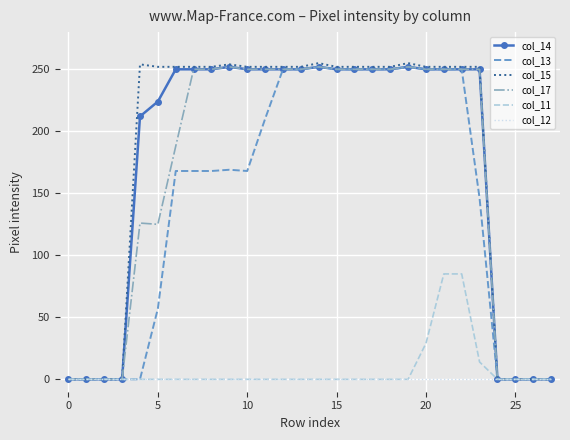

What is the maximum value shown in the chart?

255